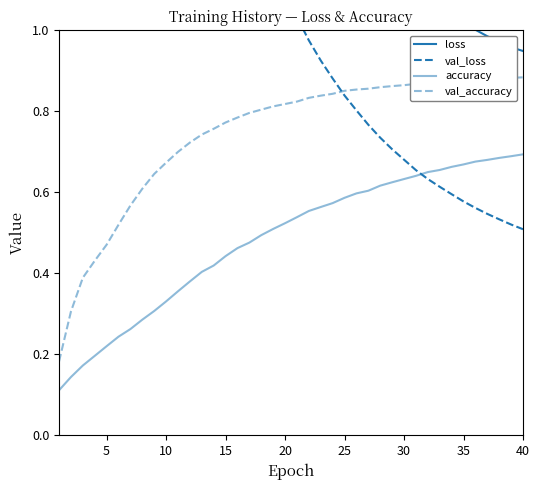

What is the sum of all accuracy values?

19.3